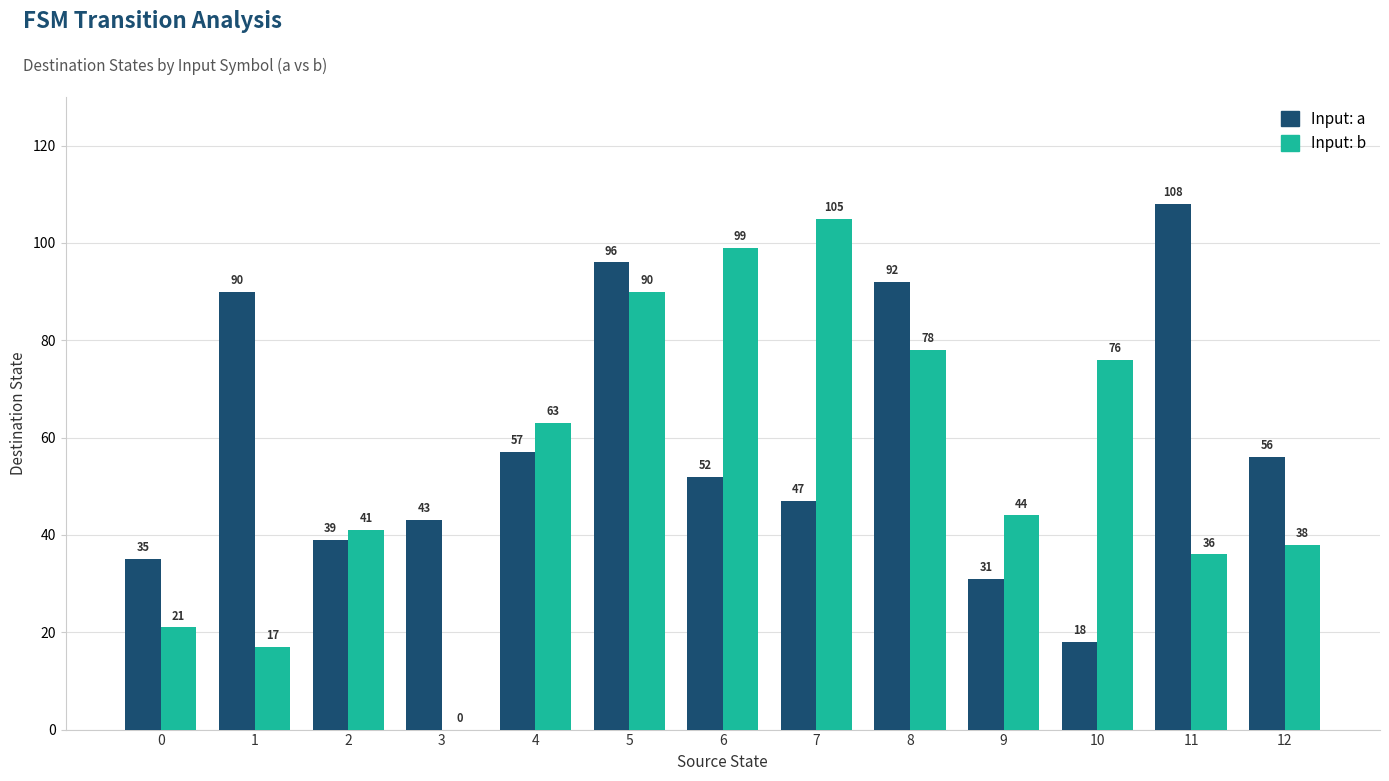

At which category is the sum across all series the highest?

5